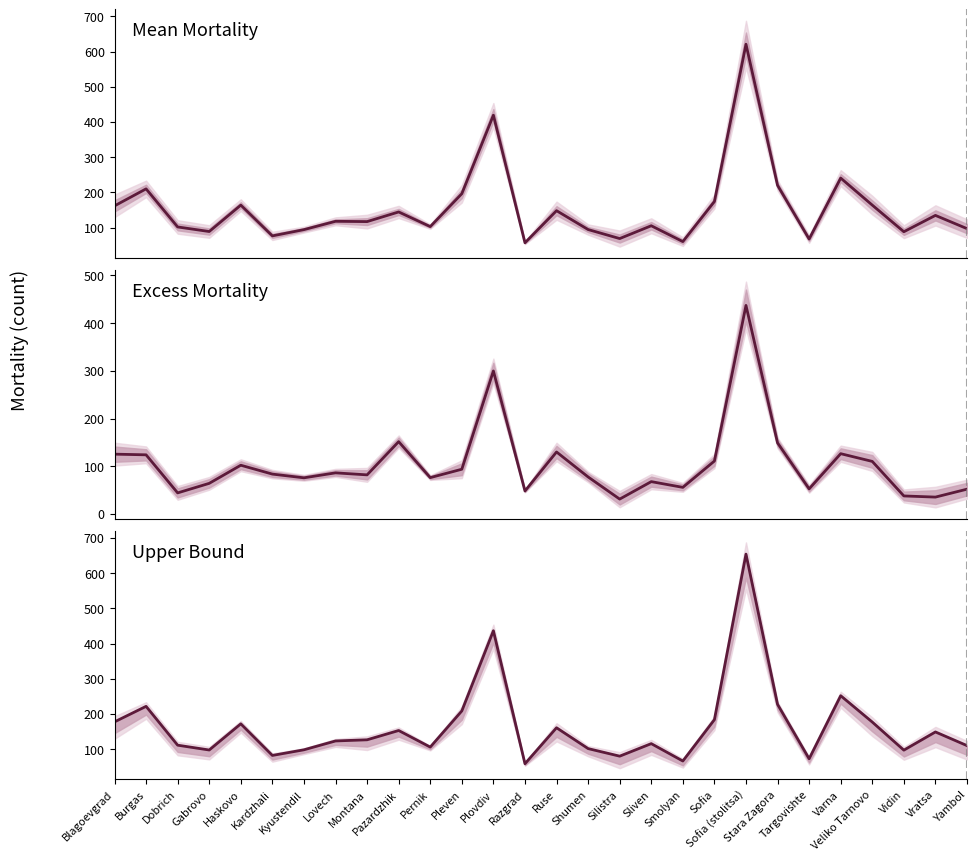

Rank the series by their average value, from lowest to highest.

Excess Mortality, Mean Mortality, Upper Bound